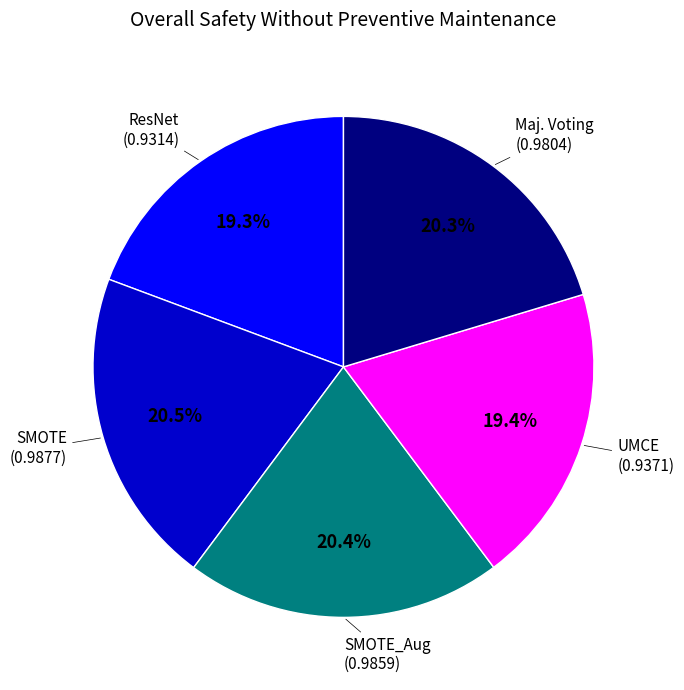

True or false: Maj. Voting accounts for 20% of the total.

True